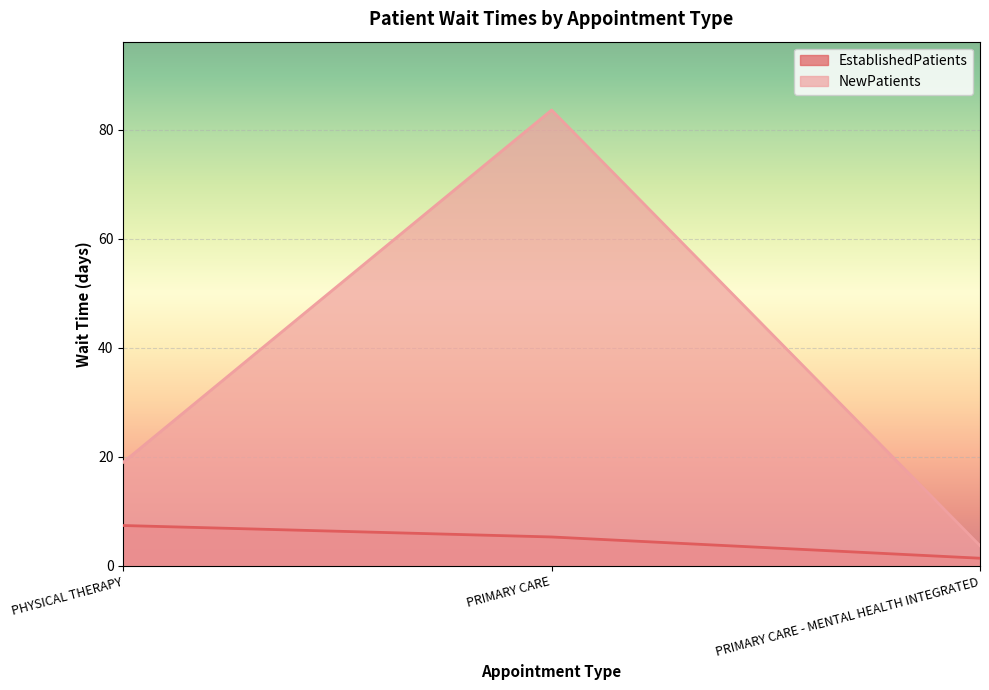

How many lines are shown in the chart?

2